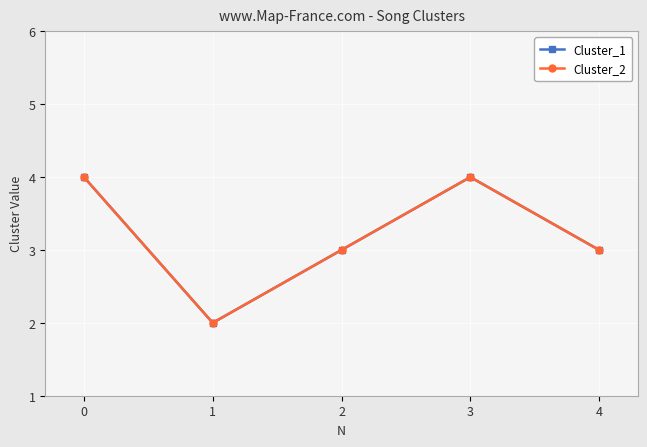

Does the chart display data point markers on the line(s)?

Yes